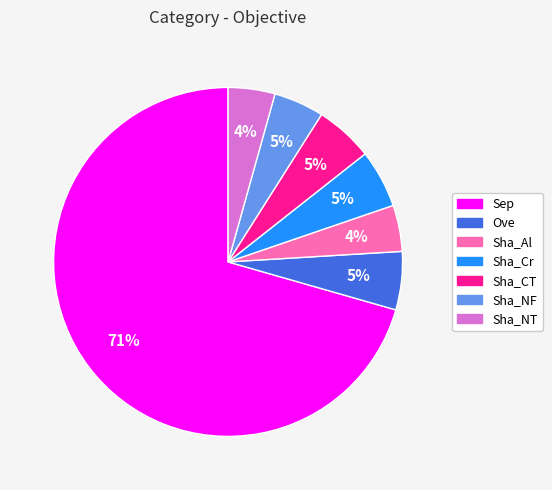

To the nearest percent, what portion does Sha_NF represent?

5%